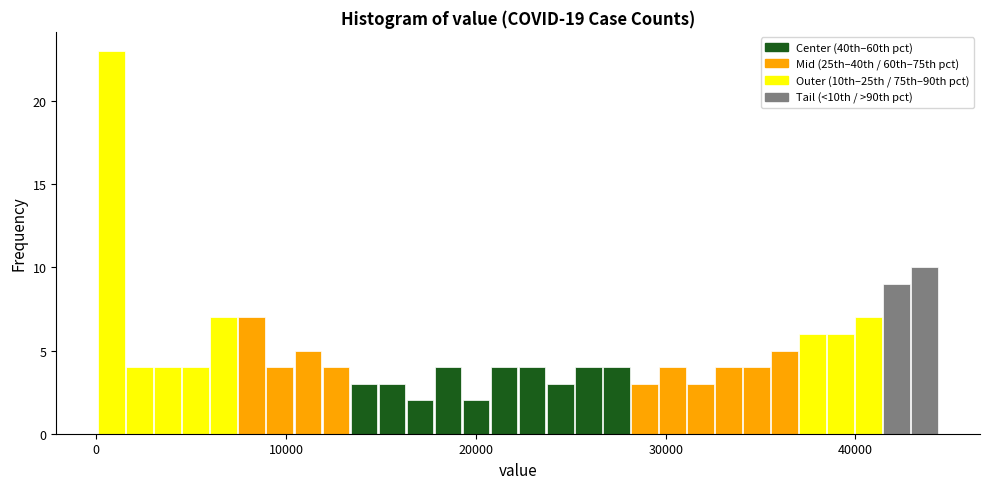

Read against the x-axis, roughly where is the centre of the tallest bar?

1000